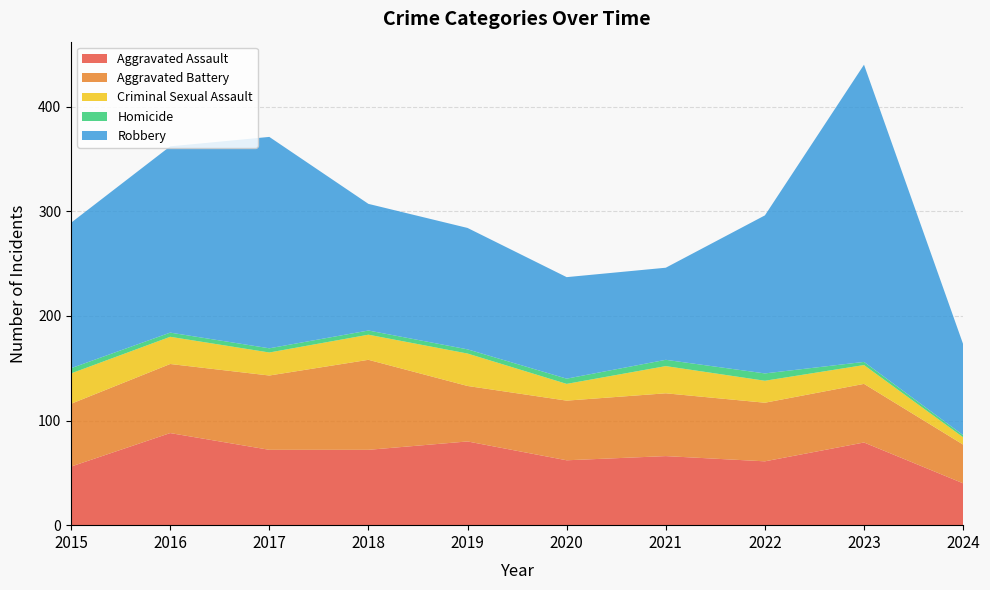

Reading left to right, what are all the values shown in this chart?

Aggravated Assault: 2015=56	2016=88	2017=72	2018=72	2019=80	2020=62	2021=66	2022=61	2023=79	2024=40
Aggravated Battery: 2015=60	2016=66	2017=71	2018=86	2019=53	2020=57	2021=60	2022=56	2023=56	2024=37
Criminal Sexual Assault: 2015=29	2016=26	2017=22	2018=24	2019=31	2020=16	2021=26	2022=21	2023=18	2024=7
Homicide: 2015=5	2016=4	2017=4	2018=4	2019=4	2020=5	2021=6	2022=7	2023=3	2024=2
Robbery: 2015=139	2016=178	2017=202	2018=121	2019=116	2020=97	2021=88	2022=151	2023=284	2024=87